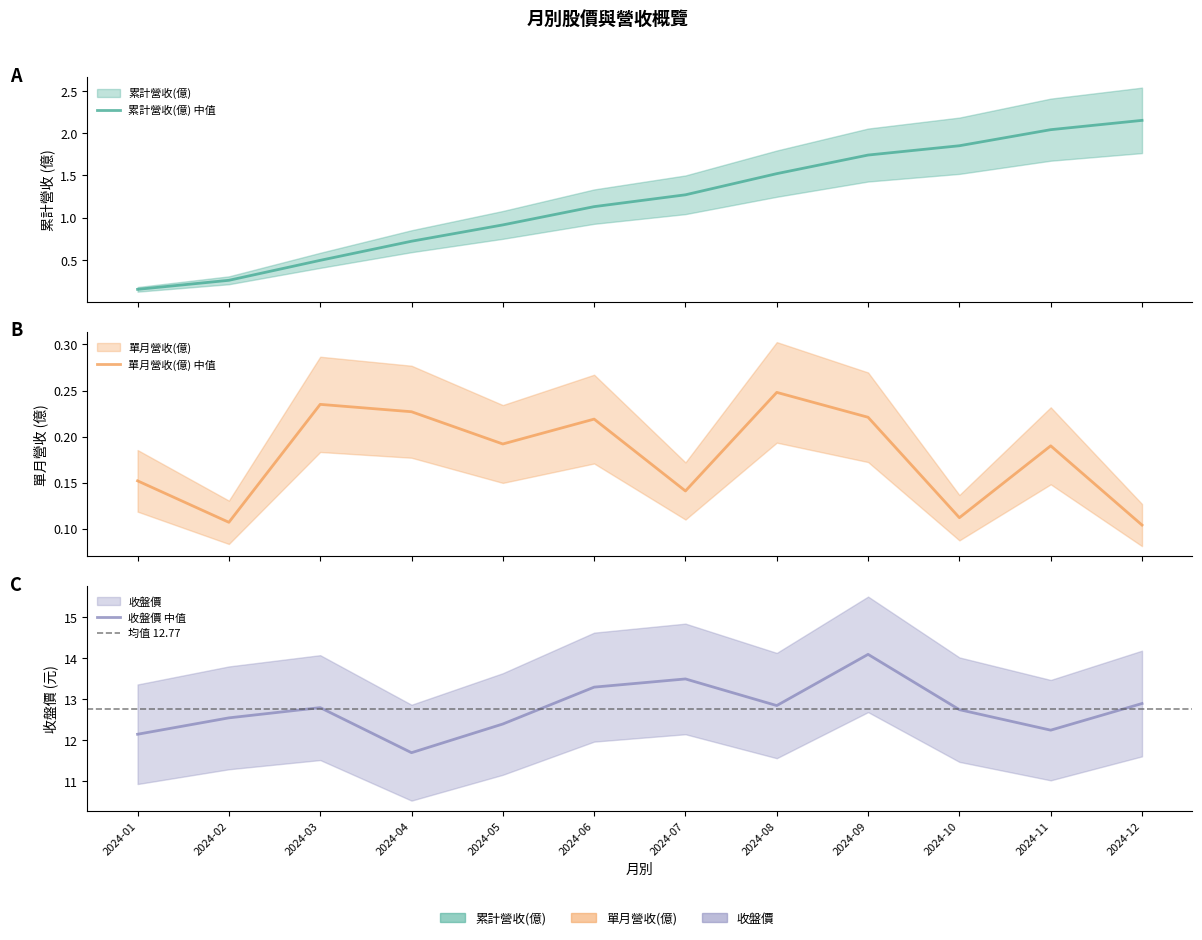

Reading left to right, transcribe all the data shown in this chart.

累計營收(億): 0.2	0.3	0.5	0.7	0.9	1.1	1.3	1.5	1.7	1.9	2.0	2.1
單月營收(億): 0.2	0.1	0.2	0.2	0.2	0.2	0.1	0.2	0.2	0.1	0.2	0.1
收盤價: 12.2	12.6	12.8	11.7	12.4	13.3	13.5	12.8	14.1	12.8	12.2	12.9